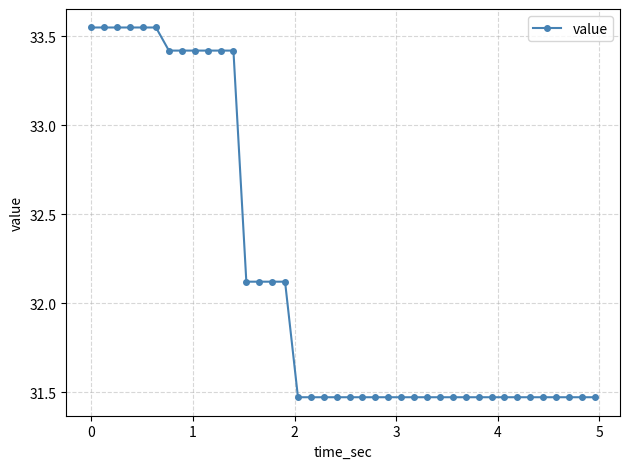

Does the chart have visible grid lines?

Yes